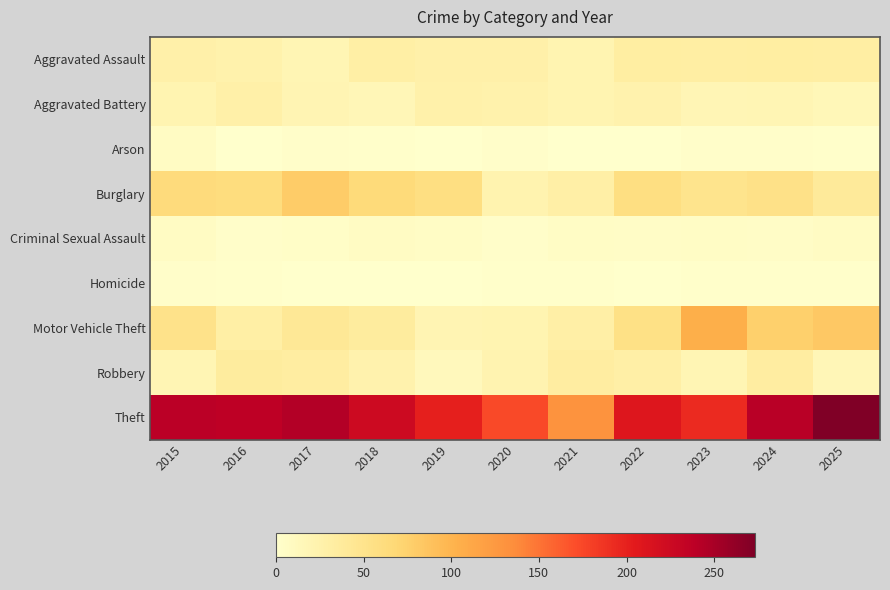

Which series has the largest range (max minus min)?

Theft